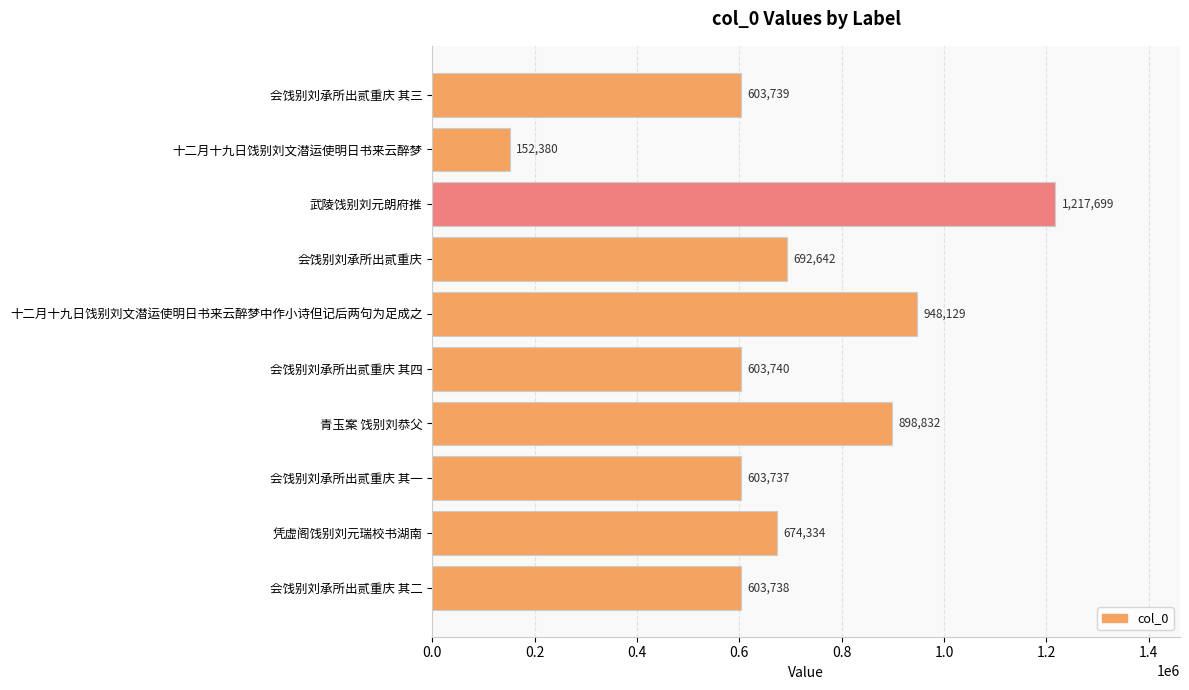

Reading top to bottom, transcribe all the data shown in this chart.

会饯别刘承所出贰重庆 其三=603739	十二月十九日饯别刘文潜运使明日书来云醉梦=152380	武陵饯别刘元朗府推=1217699	会饯别刘承所出贰重庆=692642	十二月十九日饯别刘文潜运使明日书来云醉梦中作小诗但记后两句为足成之=948129	会饯别刘承所出贰重庆 其四=603740	青玉案 饯别刘恭父=898832	会饯别刘承所出贰重庆 其一=603737	凭虚阁饯别刘元瑞校书湖南=674334	会饯别刘承所出贰重庆 其二=603738